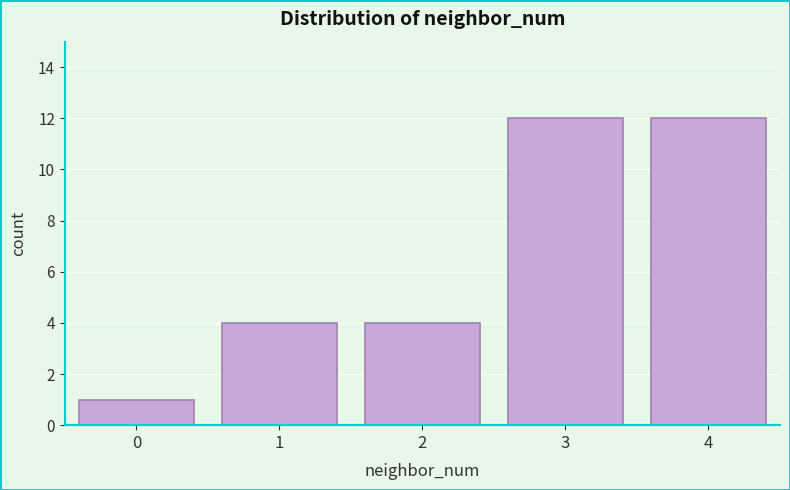

Reading left to right, transcribe all the data shown in this chart.

0=1	1=4	2=4	3=12	4=12